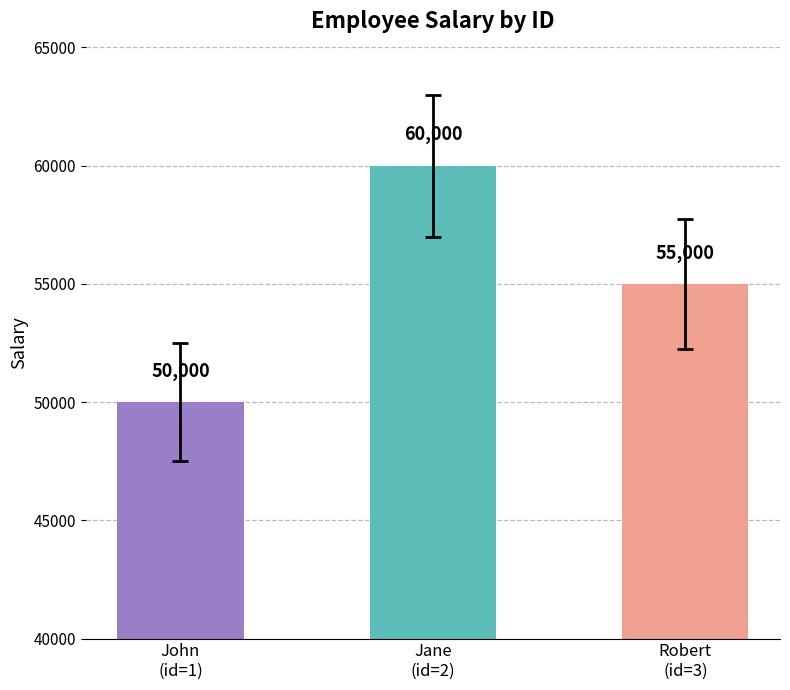

What is the sum of the values at Robert
(id=3) and Jane
(id=2)?

115000